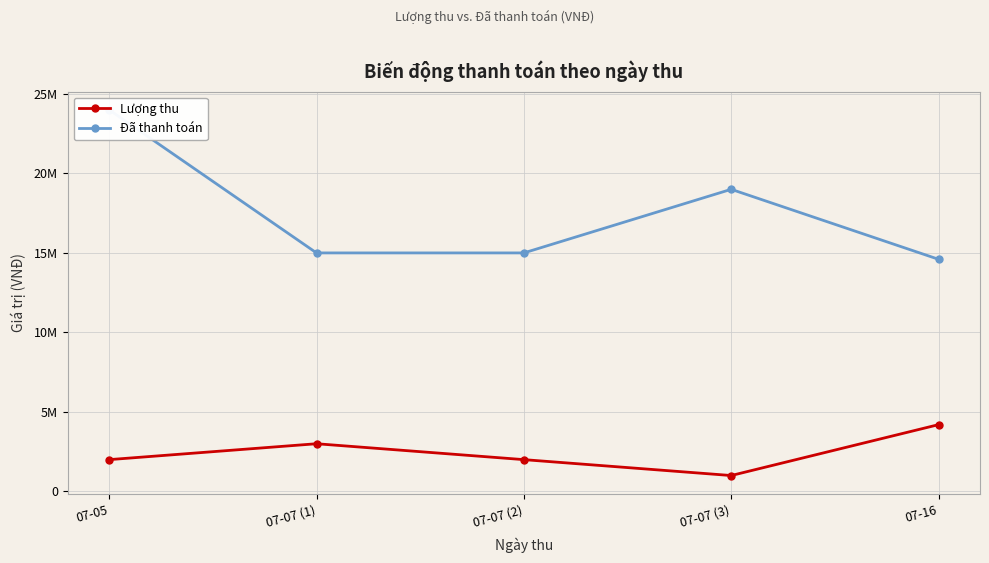

Where does the Đã thanh toán series first go above 15000000?

07-05